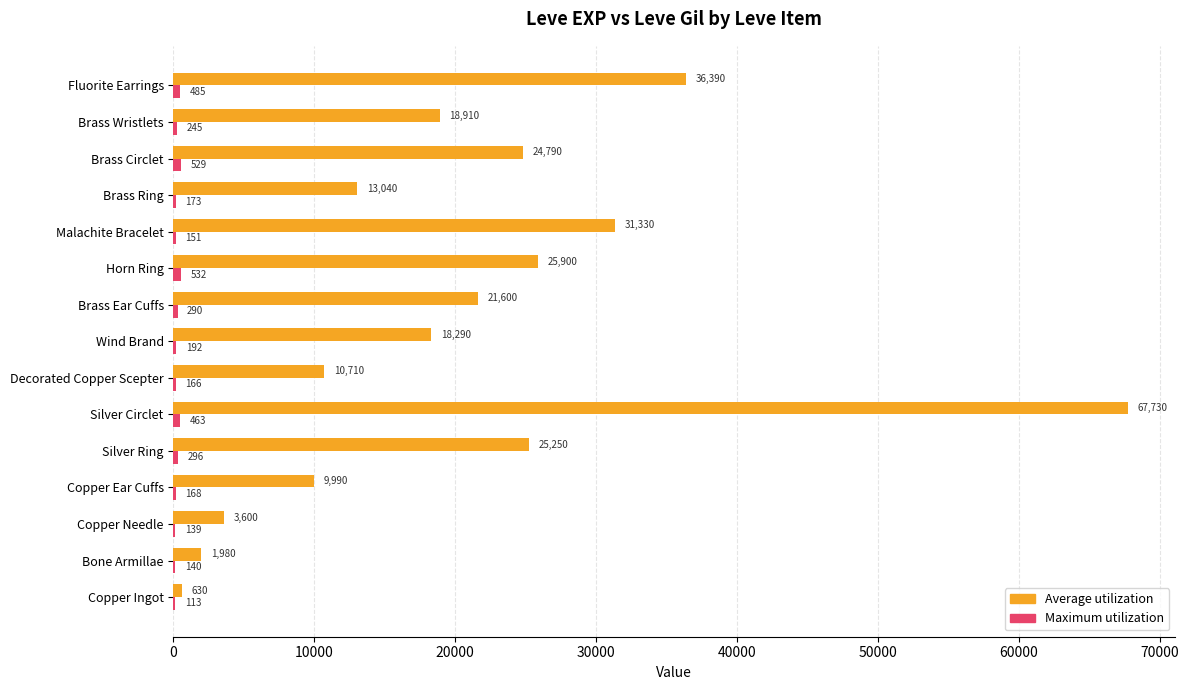

Which category has the highest value across all series?

Silver Circlet